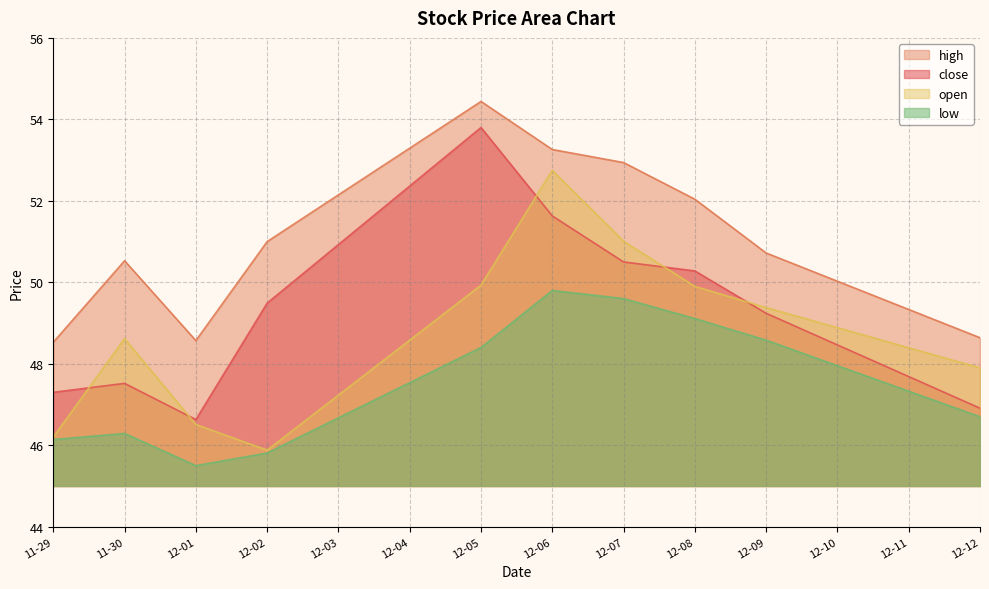

True or false: open and low cross at least once.

False